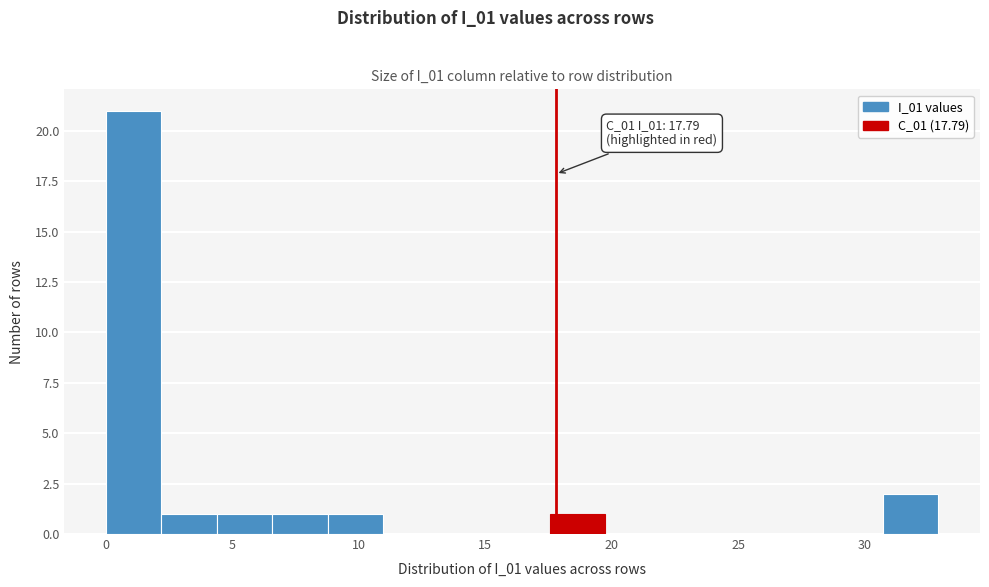

Which range on the x-axis has the tallest bar?

0.0 to 2.0